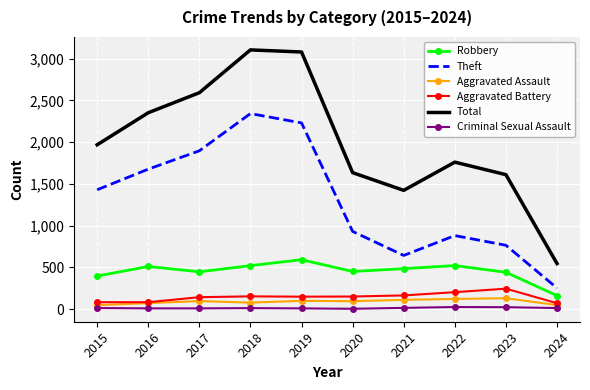

Is the value of Aggravated Assault at 2018 greater than the value of Theft at 2020?

No